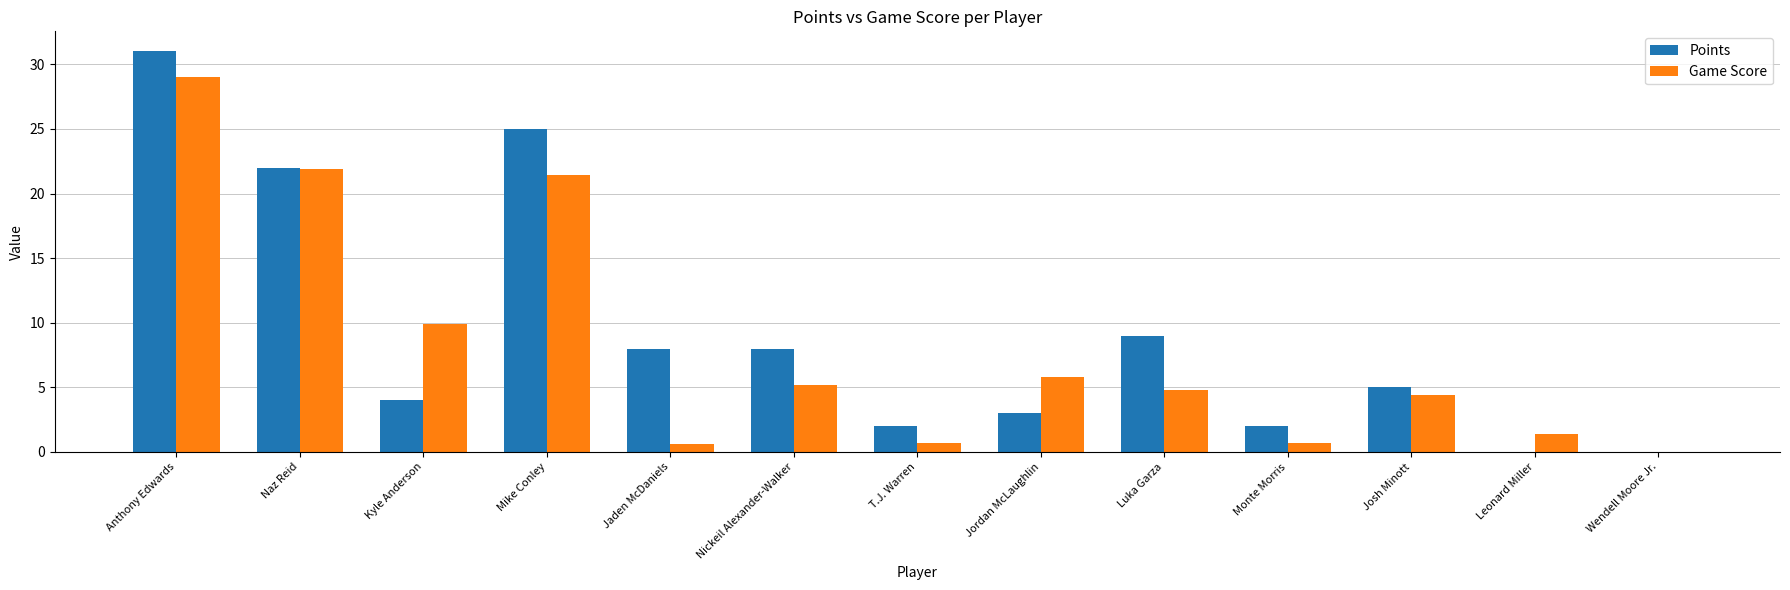

What is the approximate value of Game Score at Mike Conley?

21.4